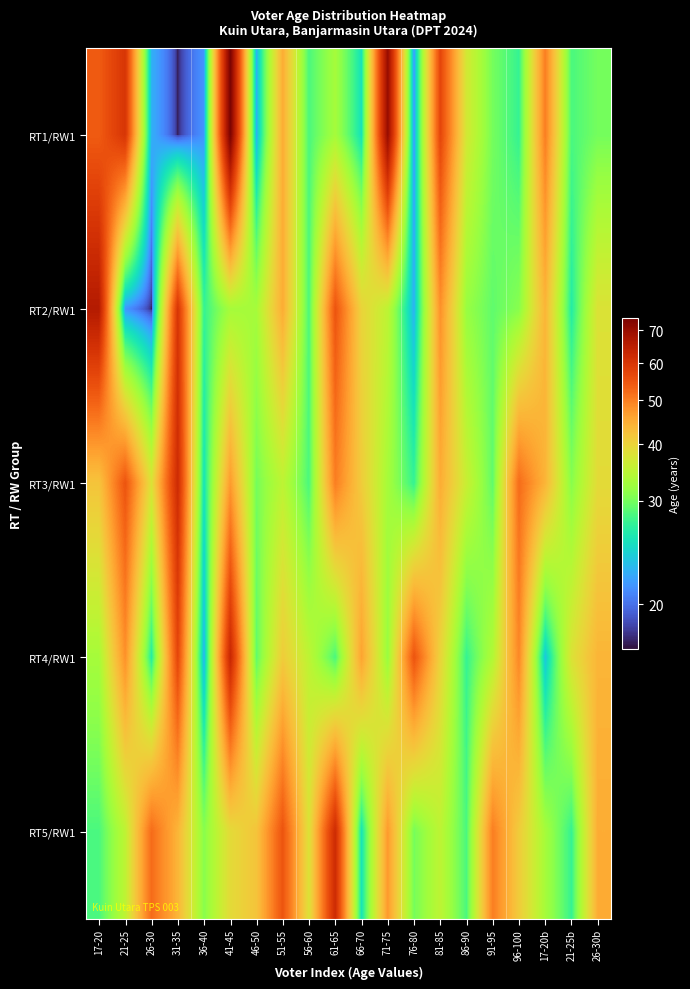

Rank the series at 36-40 from highest to lowest value.

RT5/RW1, RT2/RW1, RT3/RW1, RT4/RW1, RT1/RW1